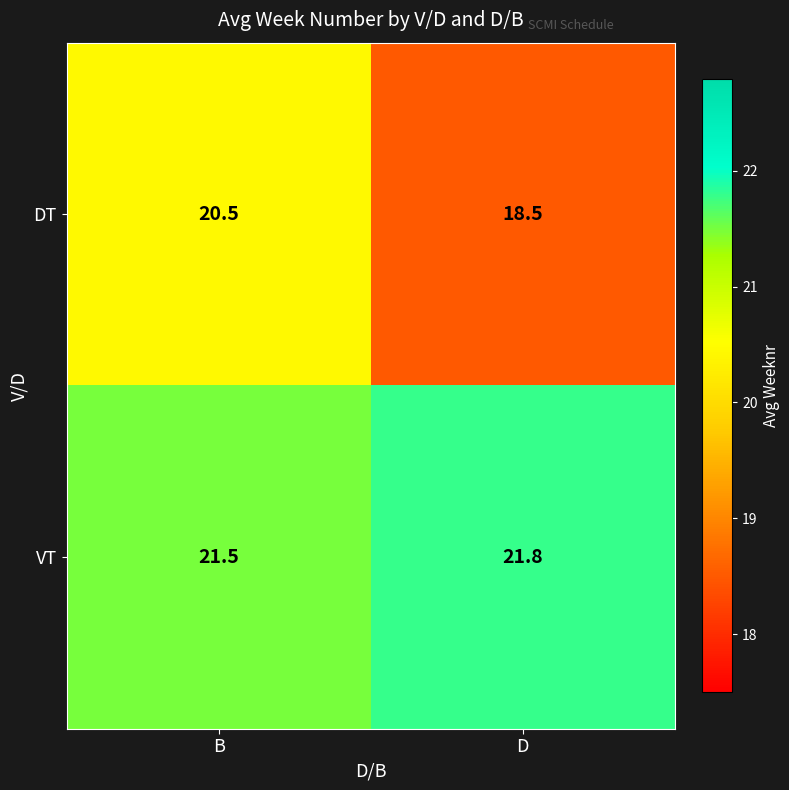

Is the value of VT at D greater than the value of DT at B?

Yes